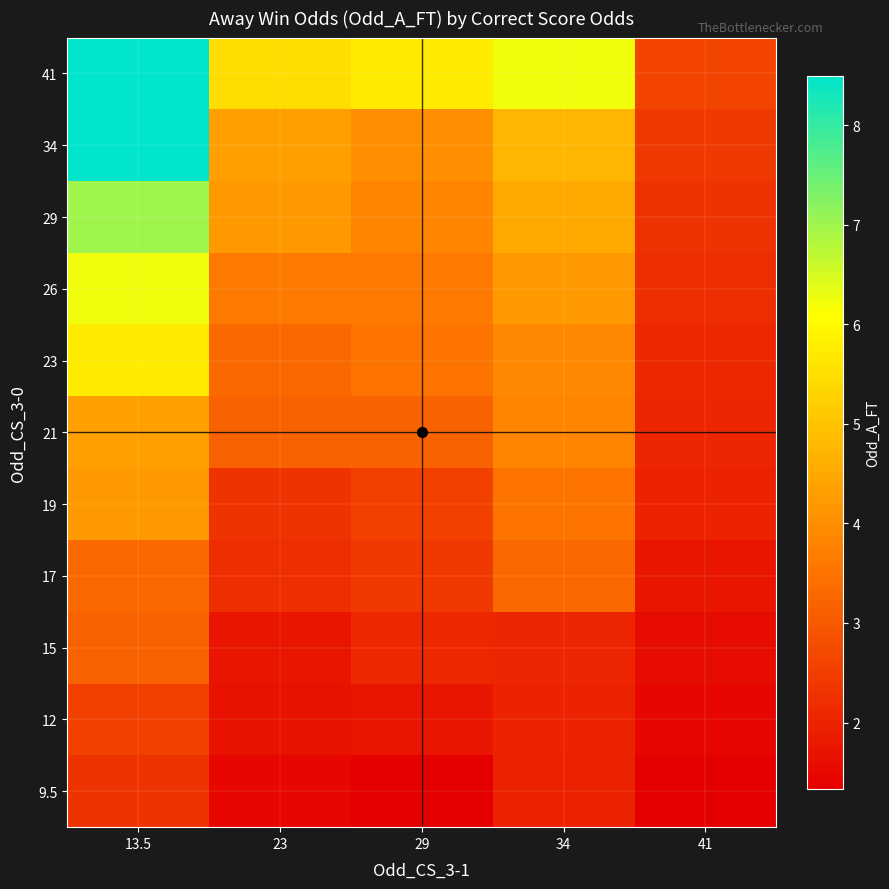

Reading left to right, extract all data points from this chart.

9.5: 13.5=2.3	23=1.5	29=1.3	34=1.9	41=1.3
12: 13.5=2.5	23=1.7	29=1.7	34=2.0	41=1.5
15: 13.5=3.2	23=1.7	29=2.1	34=2.0	41=1.6
17: 13.5=3.3	23=2.2	29=2.4	34=3.3	41=1.8
19: 13.5=4.2	23=2.3	29=2.5	34=3.5	41=2.0
21: 13.5=4.3	23=3.2	29=3.2	34=3.9	41=2.0
23: 13.5=5.8	23=3.3	29=3.5	34=3.9	41=2.1
26: 13.5=6.2	23=3.6	29=3.6	34=4.2	41=2.2
29: 13.5=7.0	23=4.2	29=3.8	34=4.5	41=2.3
34: 13.5=8.5	23=4.3	29=4.0	34=4.8	41=2.4
41: 13.5=8.5	23=5.5	29=5.8	34=6.2	41=2.6